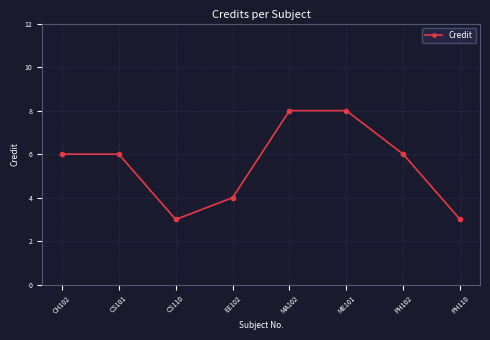

What is the difference between the values at EE102 and CH102?

2